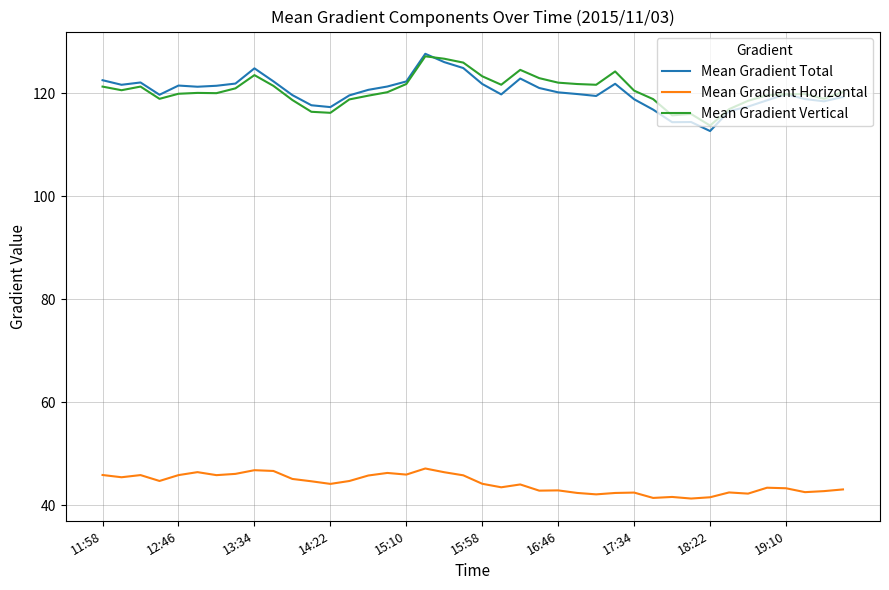

What is the minimum value shown in the chart?

41.3